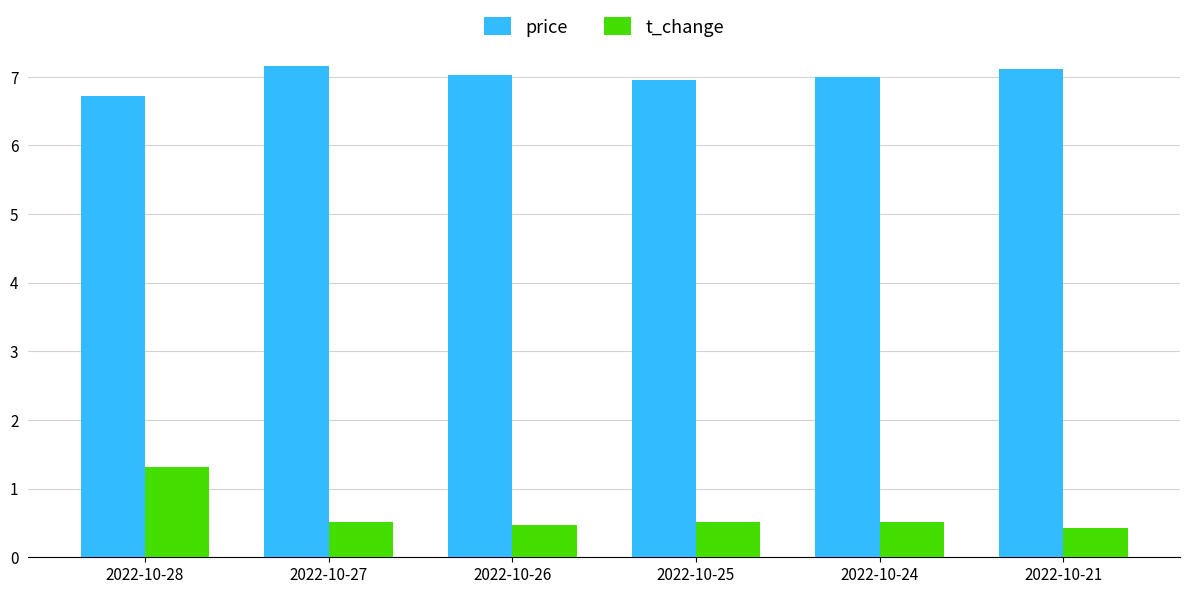

What is the sum of all price values?

42.0